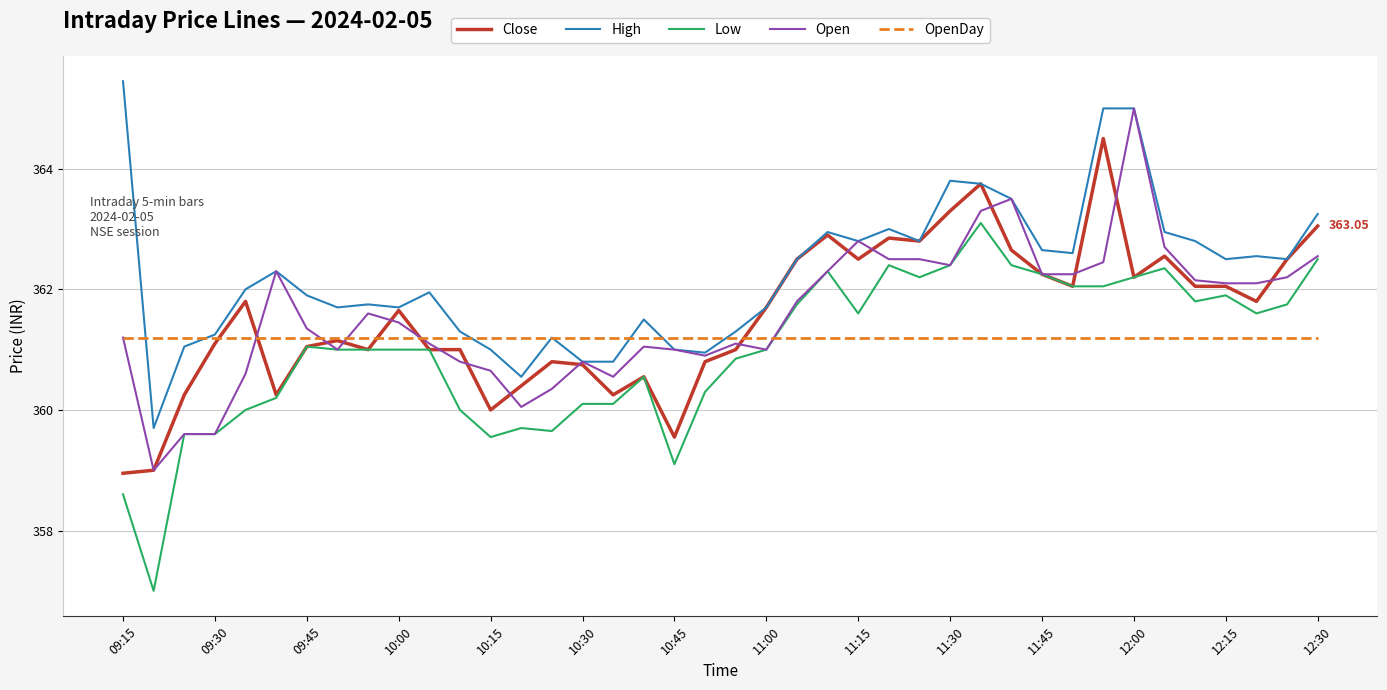

Which series has the largest total across all categories?

High